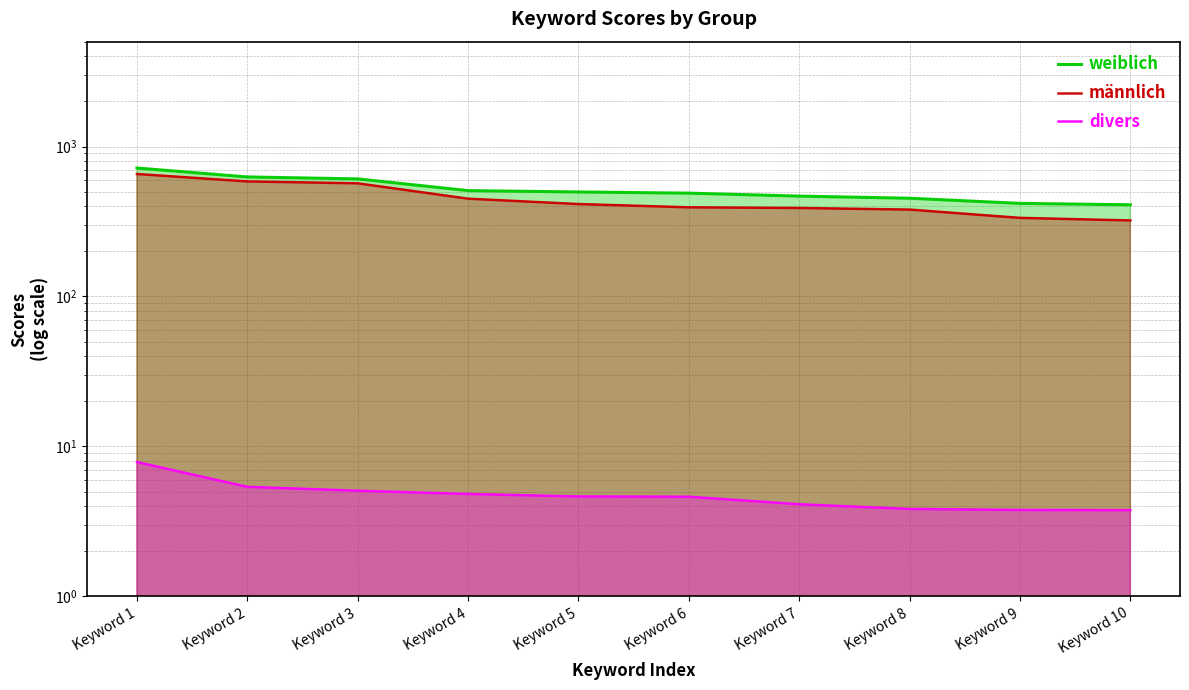

Reading left to right, transcribe all the data shown in this chart.

weiblich: 718.8	626.7	608.3	508.0	497.7	488.7	467.0	451.9	417.7	408.6
männlich: 655.7	585.0	568.1	448.8	413.4	393.0	389.2	379.7	334.3	321.4
divers: 7.9	5.4	5.1	4.8	4.6	4.6	4.1	3.8	3.8	3.8